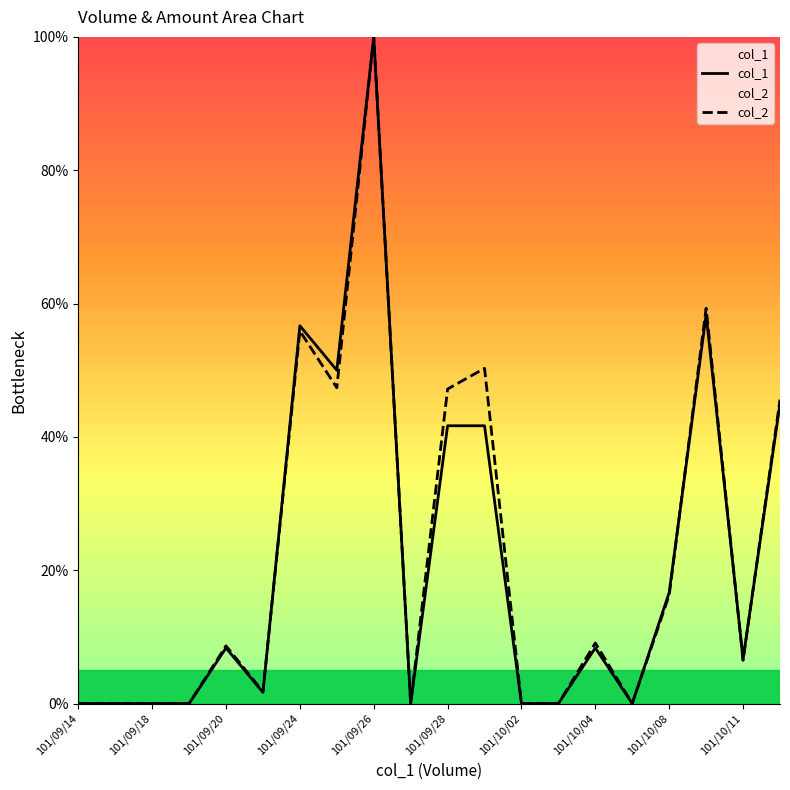

Which category has the highest value across all series?

101/09/26